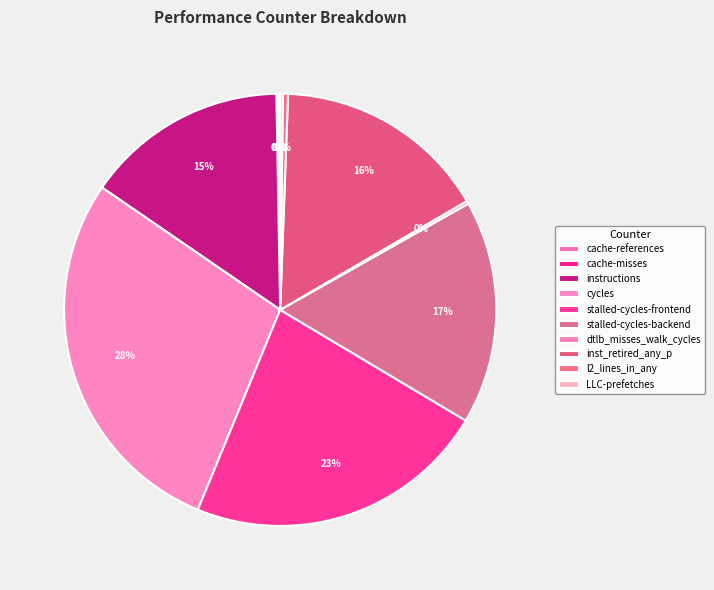

Does any single category account for the majority?

No